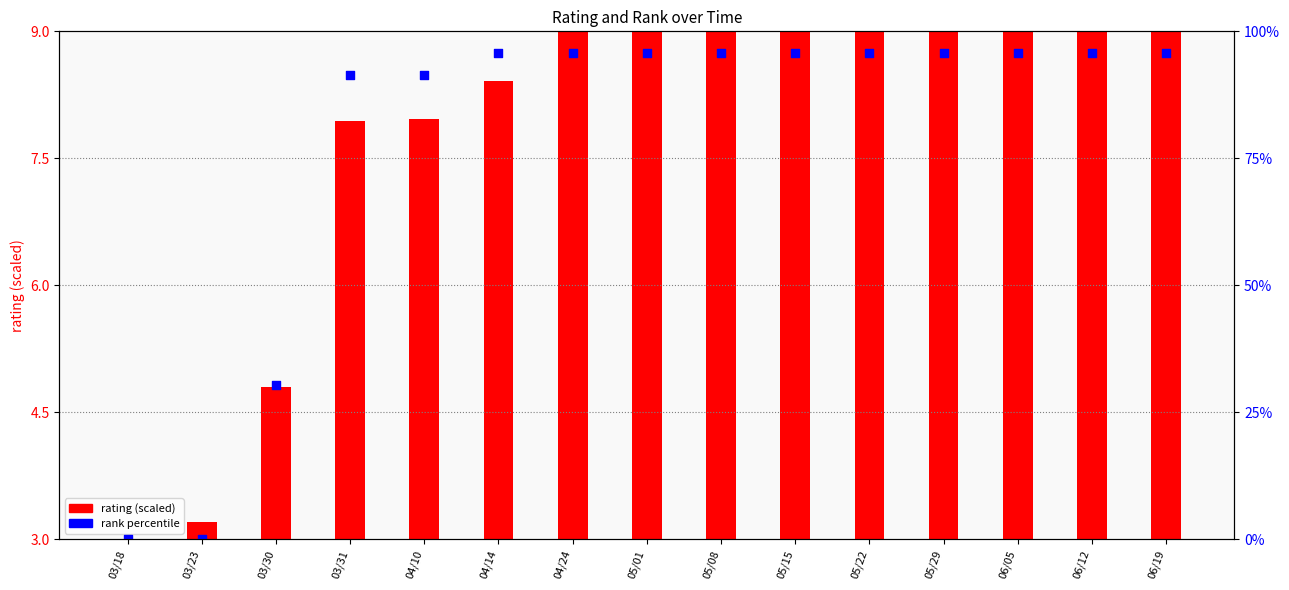

Which series has the largest Y range (max minus min)?

rank percentile